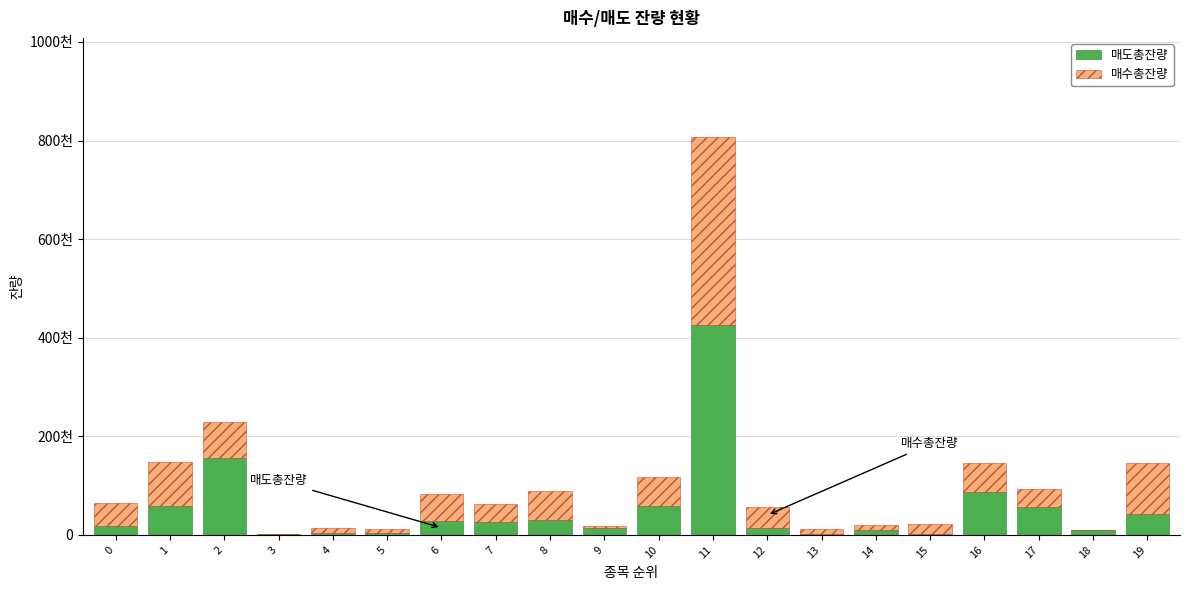

Read the 매도총잔량 value at 16.

86384